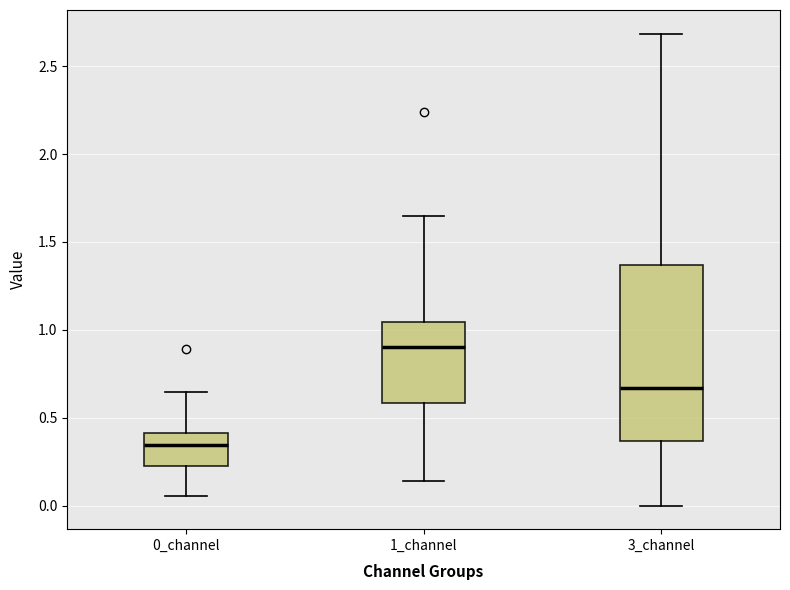

Reading left to right, read every box against the y-axis: the position of its median line, the range the box covers, and the ends of its whiskers. The values are not printed on the chart, so give them approximately, as read against the axis.

0_channel: median 0.35, box 0.20 to 0.40, whiskers 0.05 to 0.65
1_channel: median 0.90, box 0.60 to 1.05, whiskers 0.15 to 1.65
3_channel: median 0.65, box 0.35 to 1.35, whiskers 0.00 to 2.70